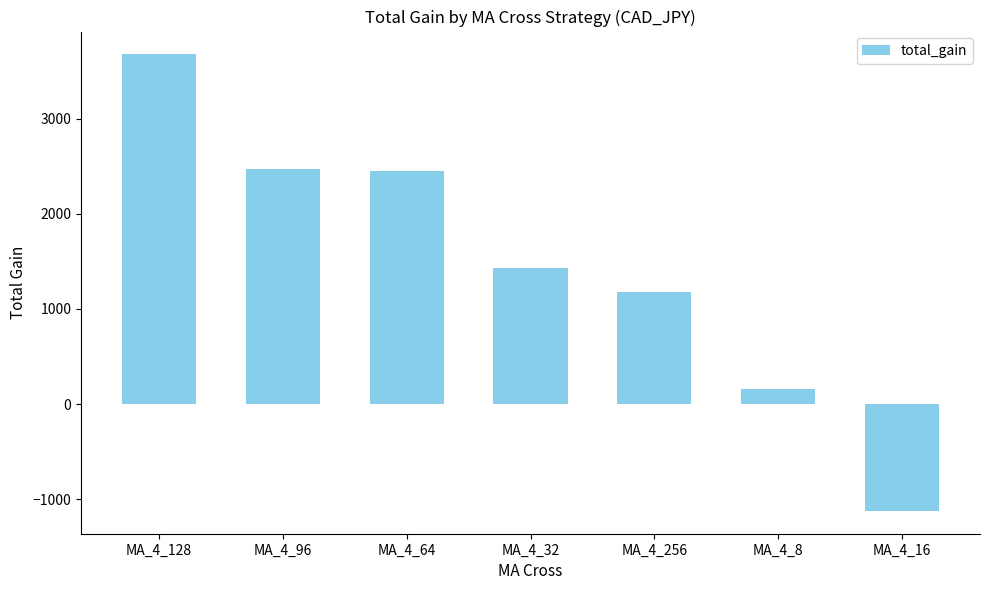

The chart shows a value of 1434.4 at MA_4_32. True or false?

True